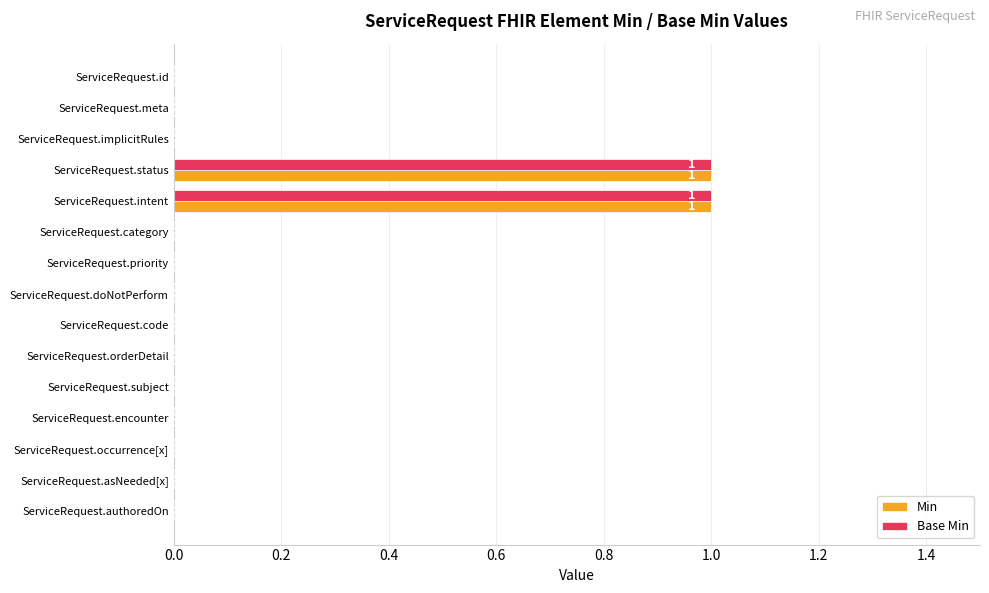

Is it true that Base Min equals 2 at ServiceRequest.status?

False